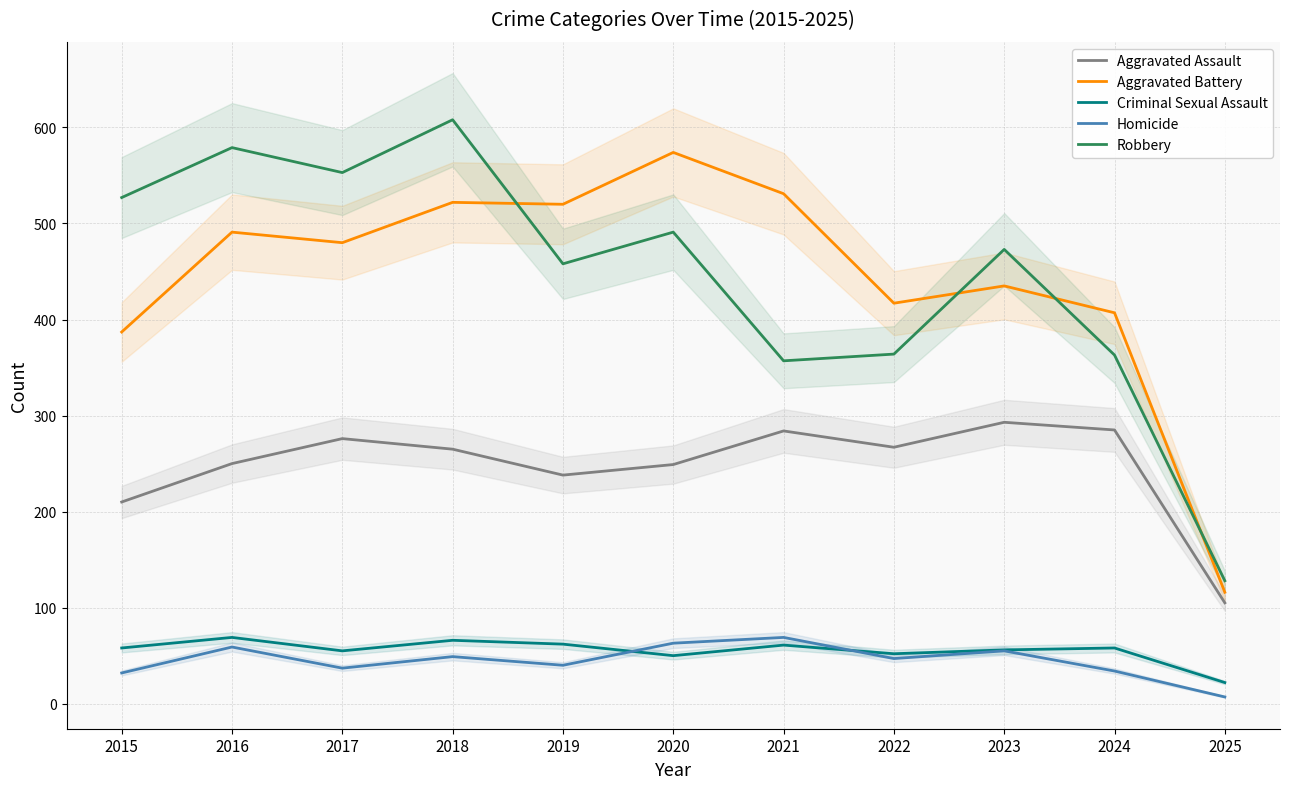

Reading left to right, what are all the values shown in this chart?

Aggravated Assault: 210	250	276	265	238	249	284	267	293	285	105
Aggravated Battery: 387	491	480	522	520	574	531	417	435	407	116
Criminal Sexual Assault: 58	69	55	66	62	50	61	52	56	58	22
Homicide: 32	59	37	49	40	63	69	47	55	34	7
Robbery: 527	579	553	608	458	491	357	364	473	363	128